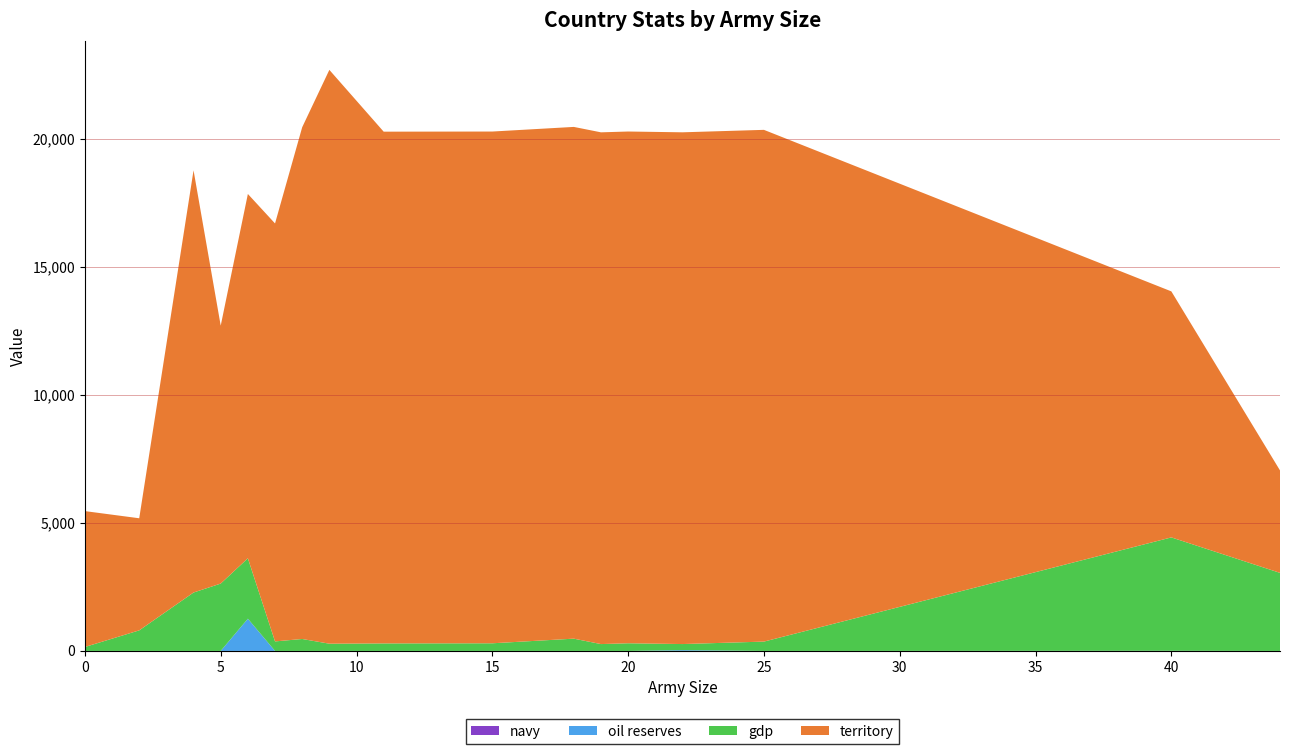

Reading left to right, list all the values displayed in this chart.

gdp: 0=155	2=804	4=2283	5=2633	6=2363	7=372	8=467	9=283	11=294	15=299	18=480	19=268	20=300	22=238	25=365	40=4432	44=3051
territory: 0=5310	2=4381	4=16500	5=10080	6=14237	7=16335	8=20000	9=22426	11=20000	15=20000	18=20000	19=20000	20=20000	22=20000	25=20000	40=9615	44=4004
oil reserves: 0=0	2=0	4=0	5=0	6=1259	7=0	8=0	9=0	11=0	15=0	18=0	19=0	20=0	22=31	25=0	40=0	44=0
navy: 0=0	2=0	4=0	5=0	6=0	7=0	8=0	9=0	11=0	15=0	18=0	19=0	20=0	22=0	25=0	40=5	44=0